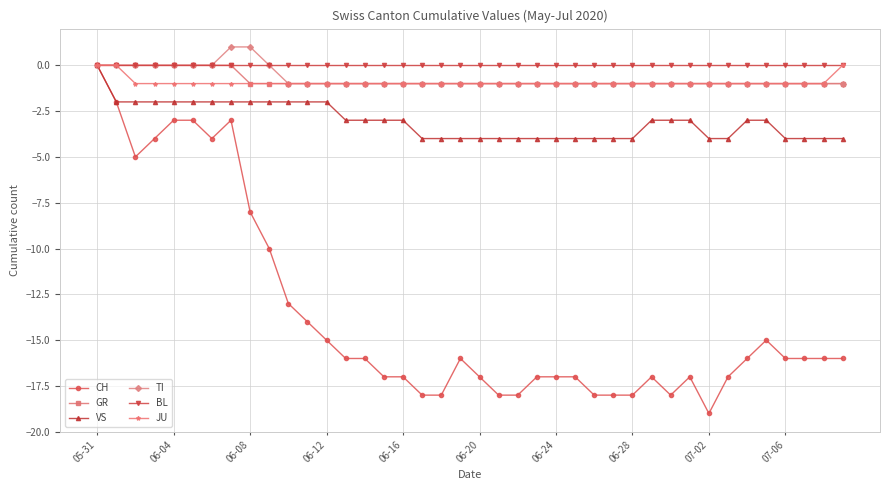

What is the minimum value shown in the chart?

-19